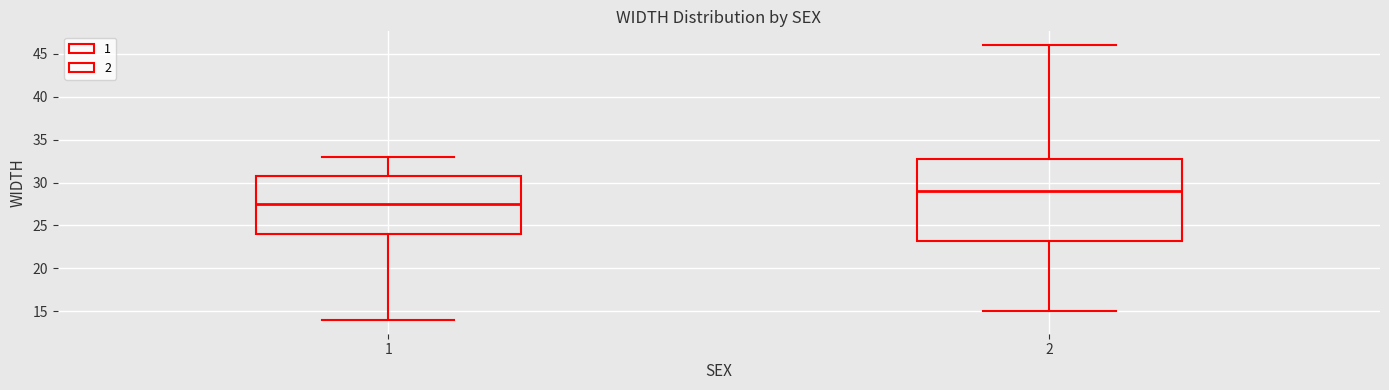

Comparing the boxes themselves (not the whiskers), which one is the tallest?

2